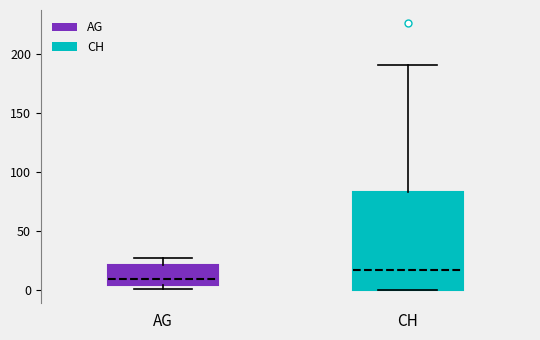

Reading left to right, transcribe this box plot: for each box, give where its median line is, the range the box spans, and where its two whiskers end, as read against the y-axis. The values are not printed on the chart, so give them approximately, as read against the axis.

AG: median 10, box 5 to 20, whiskers 0 to 25
CH: median 15, box 0 to 85, whiskers 0 to 190